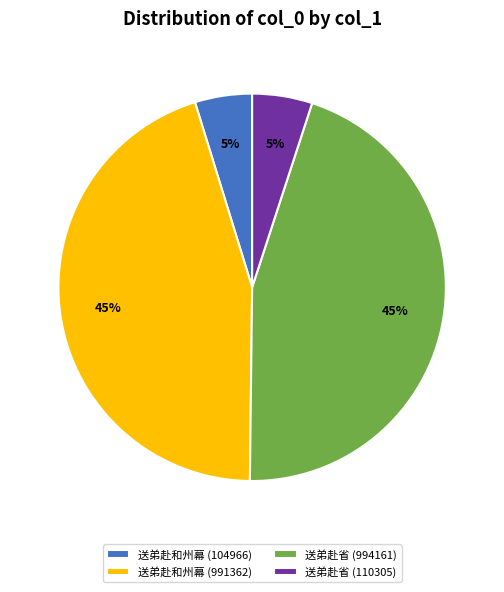

Is the sum of 送弟赴和州幕 (991362) and 送弟赴省 (994161) greater than half?

Yes